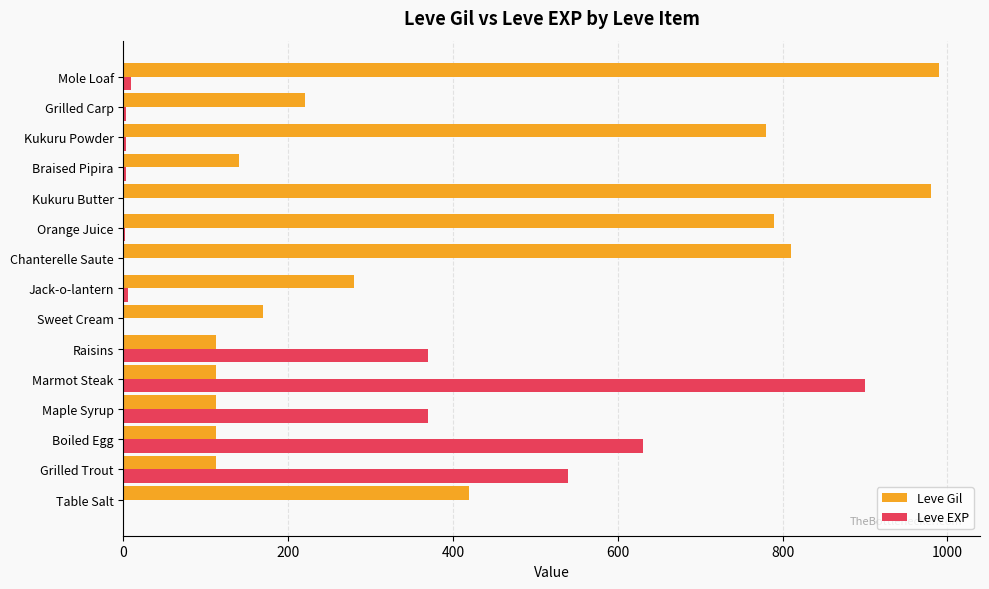

How many distinct data groups are displayed?

2